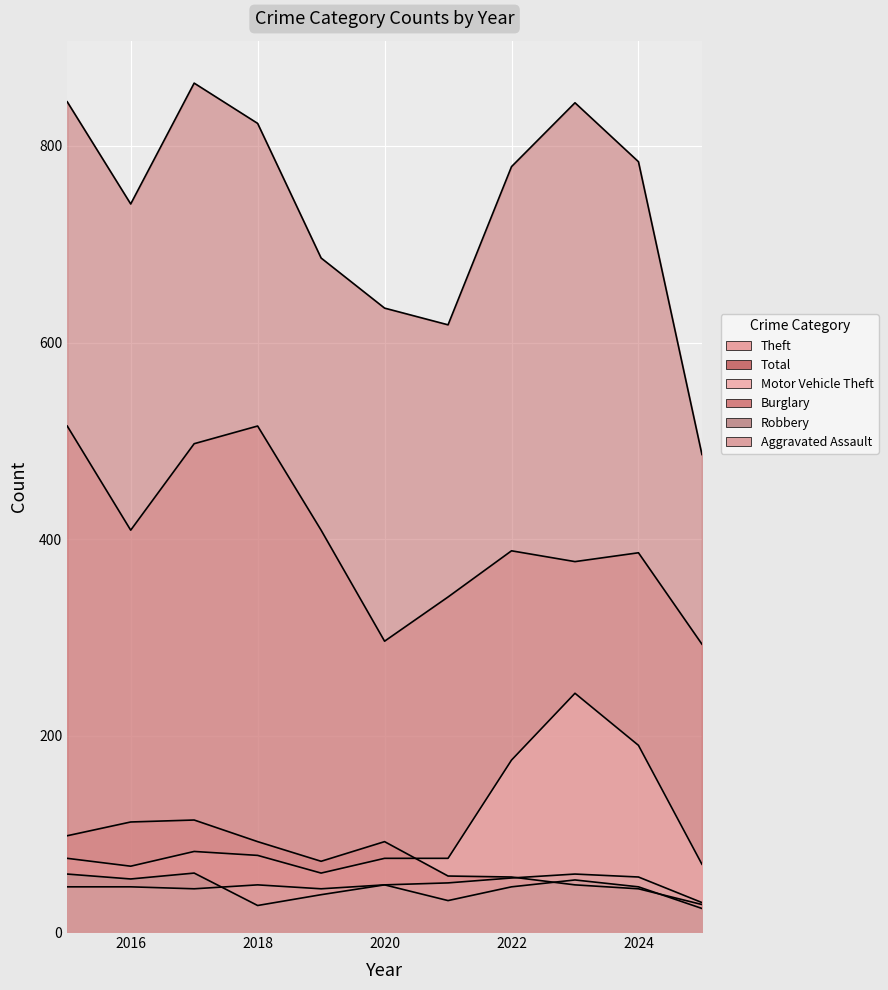

Between 2018 and 2023, which series saw the biggest shift?

Motor Vehicle Theft